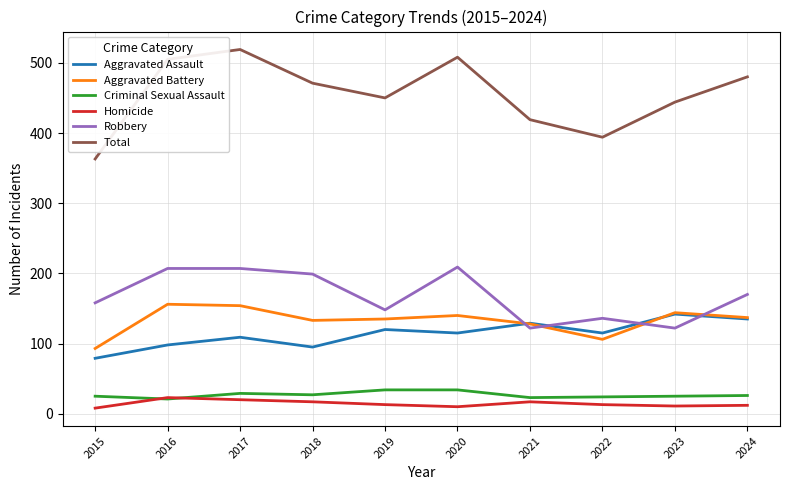

What is the maximum value for Homicide?

23